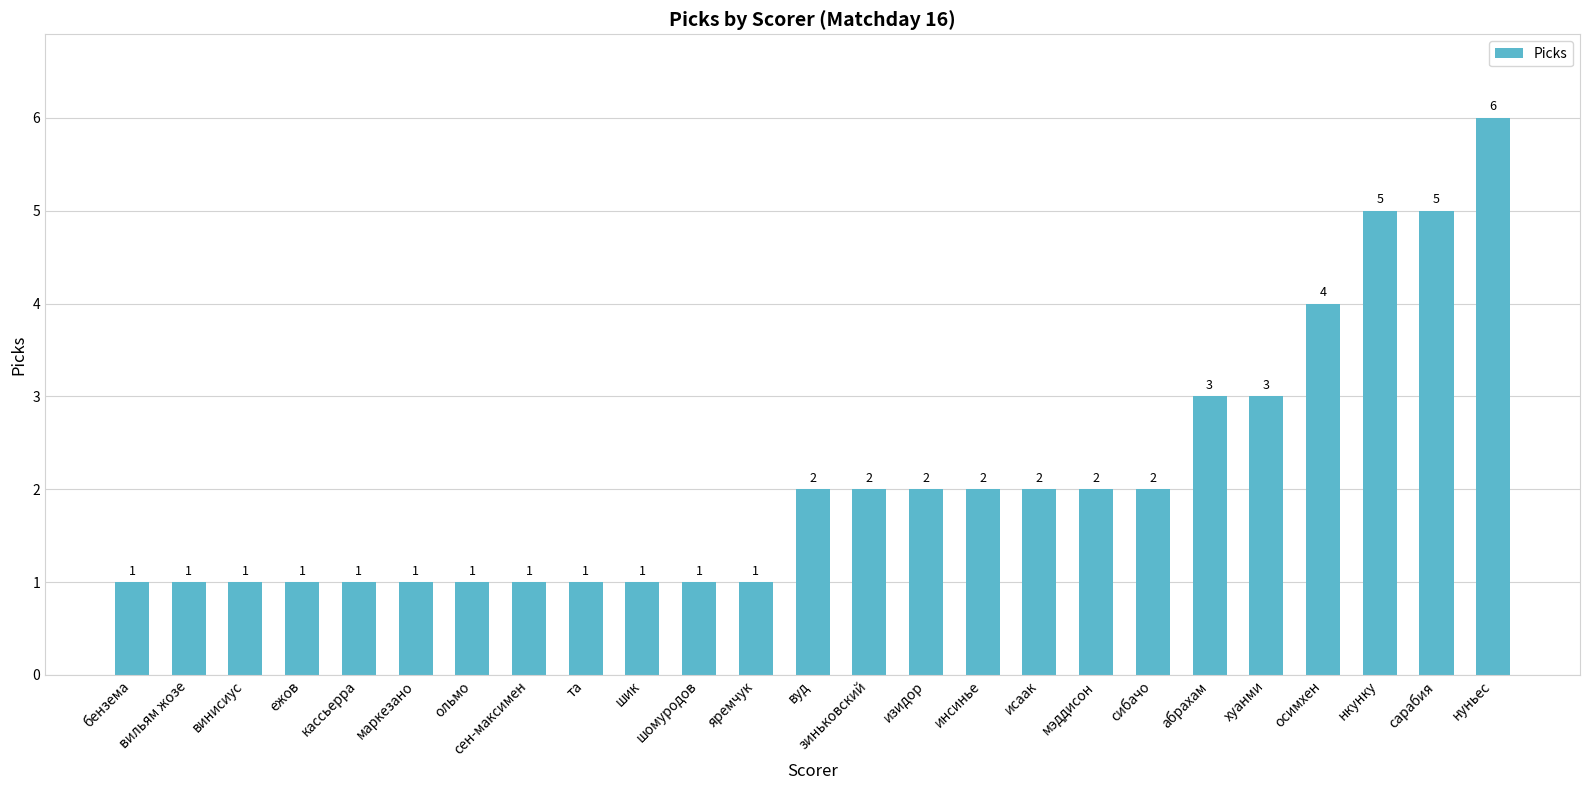

What is the value of the 14th bar from the left?

2